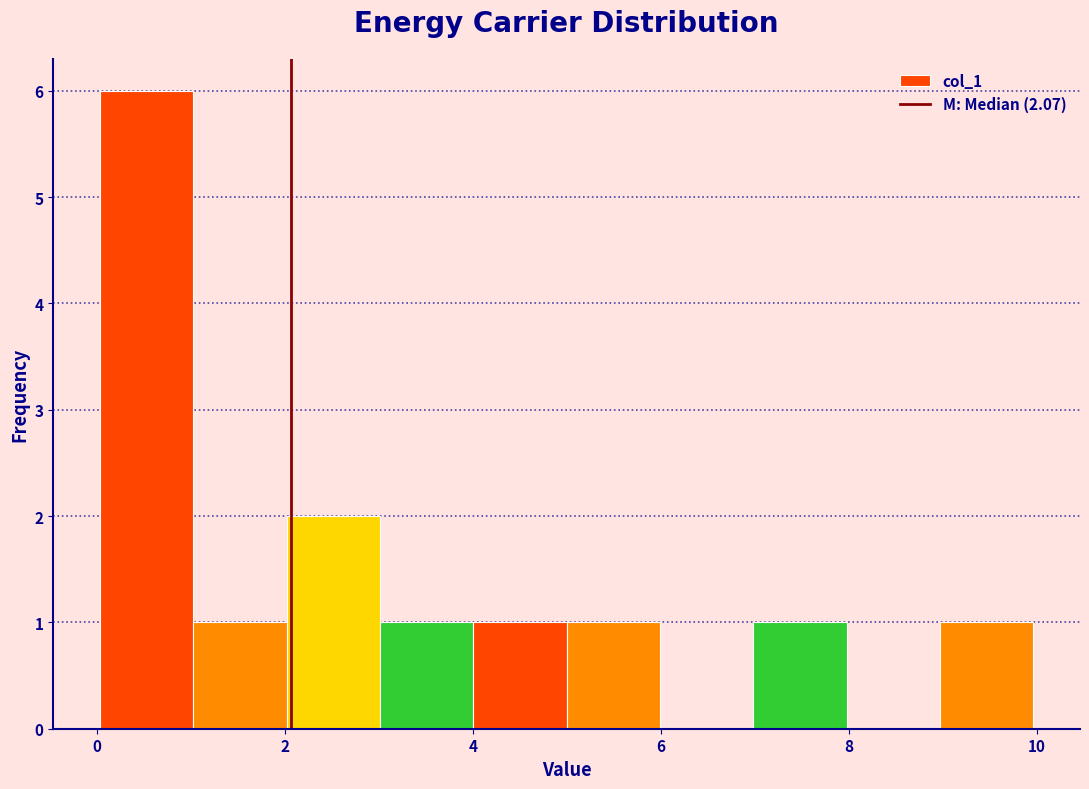

How tall is the bar that spans 3 to 4 on the x-axis? Neither the bar edges nor the heights are printed on the chart, so give them approximately, as read against the axes.

1